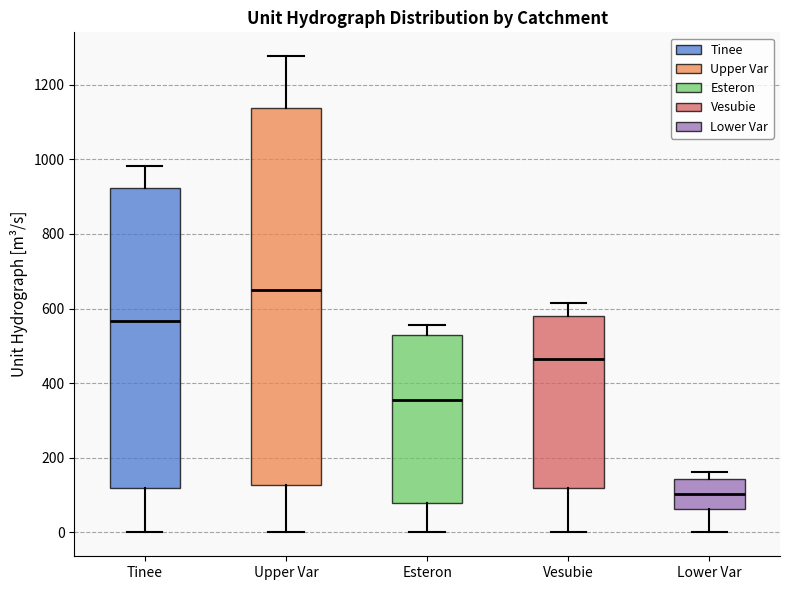

Reading left to right, read every box against the y-axis: the position of its median line, the range the box covers, and the ends of its whiskers. The values are not printed on the chart, so give them approximately, as read against the axis.

Tinee: median 560, box 120 to 920, whiskers 0 to 980
Upper Var: median 660, box 120 to 1140, whiskers 0 to 1280
Esteron: median 360, box 80 to 520, whiskers 0 to 560
Vesubie: median 460, box 120 to 580, whiskers 0 to 620
Lower Var: median 100, box 60 to 140, whiskers 0 to 160